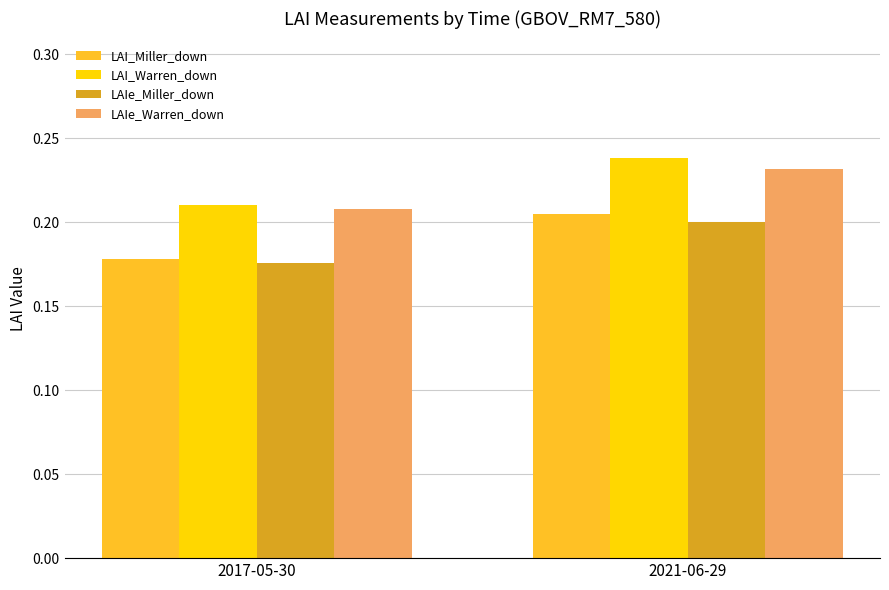

How many data points does each series have?

2